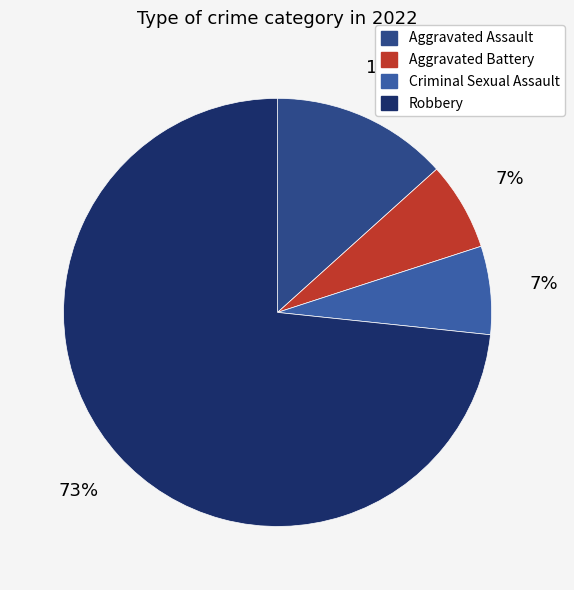

Which category has the biggest portion of the pie?

Robbery